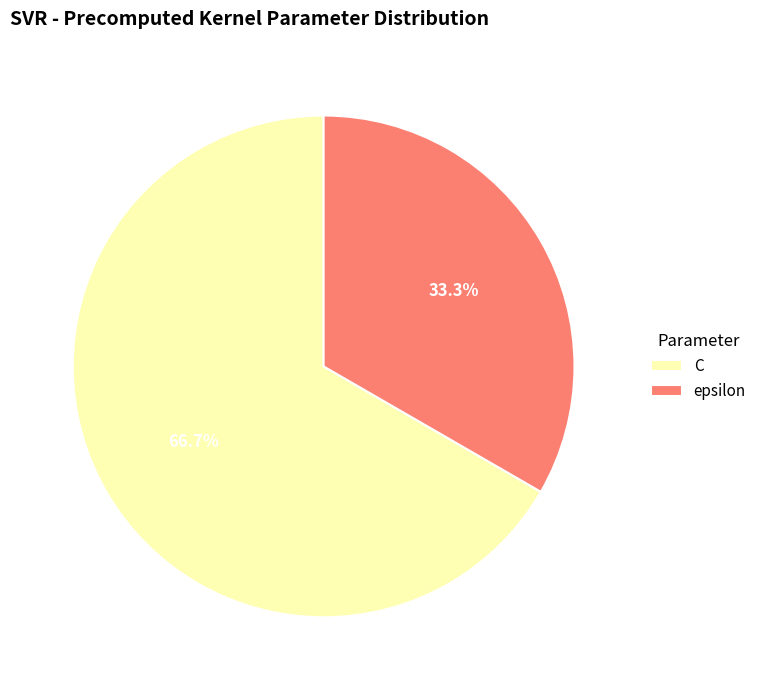

Which slice is the smallest?

epsilon